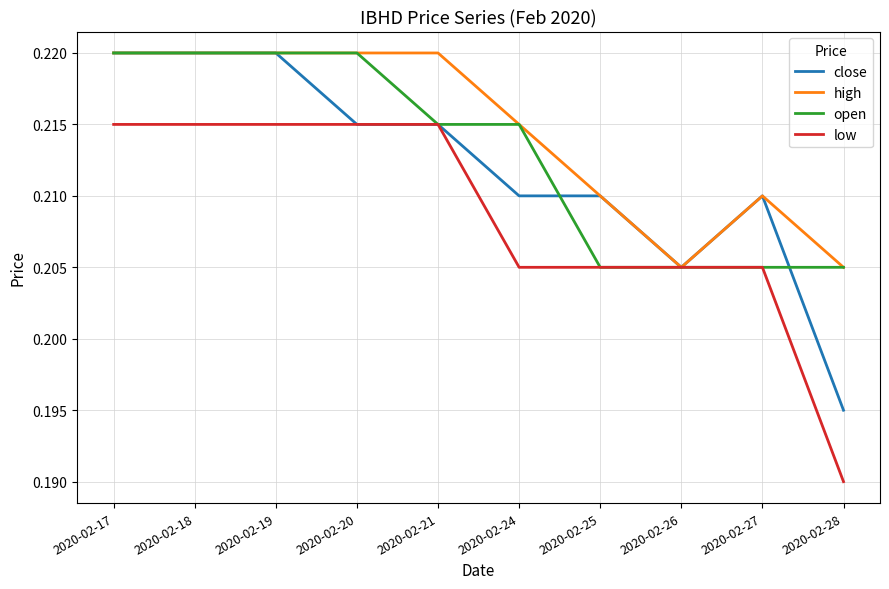

Rank the series by their average value, from highest to lowest.

high, open, close, low